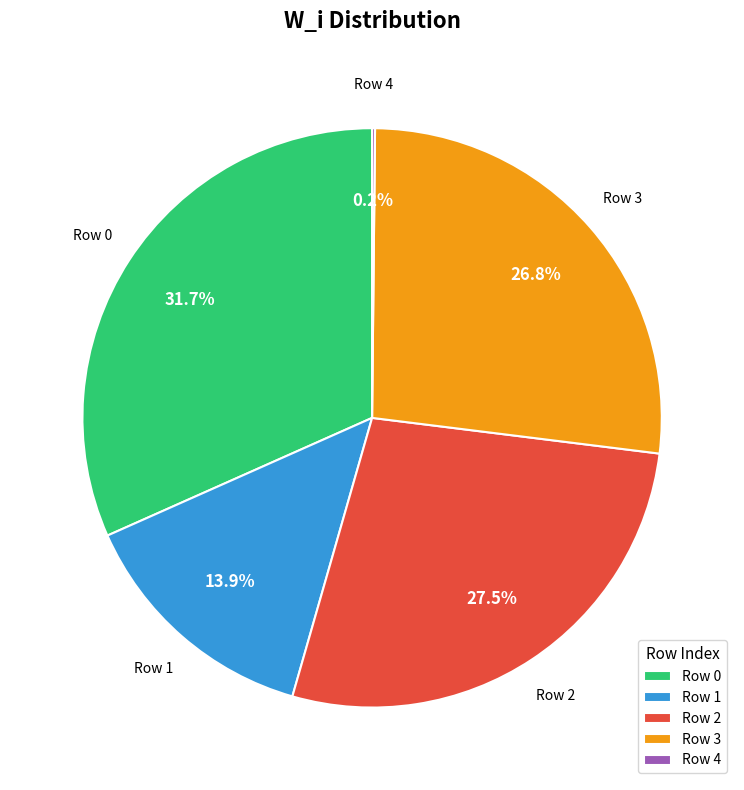

To the nearest percent, what is the average slice percentage?

20%